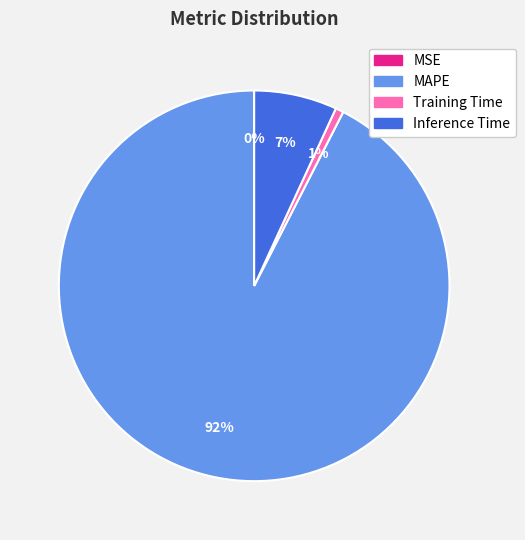

Which has a higher value, Inference Time or Training Time?

Inference Time